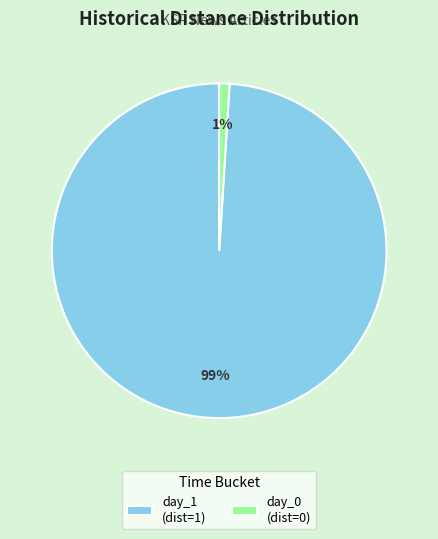

To the nearest percent, what is the difference between the day_0 (dist=0) and day_1 (dist=1) slice percentages?

98%